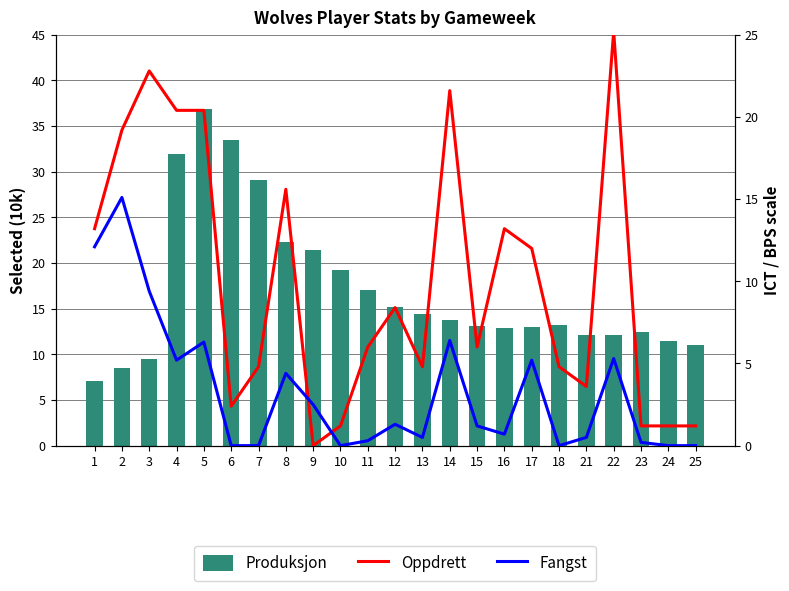

The value of Oppdrett at 6 is 3.8. True or false?

False